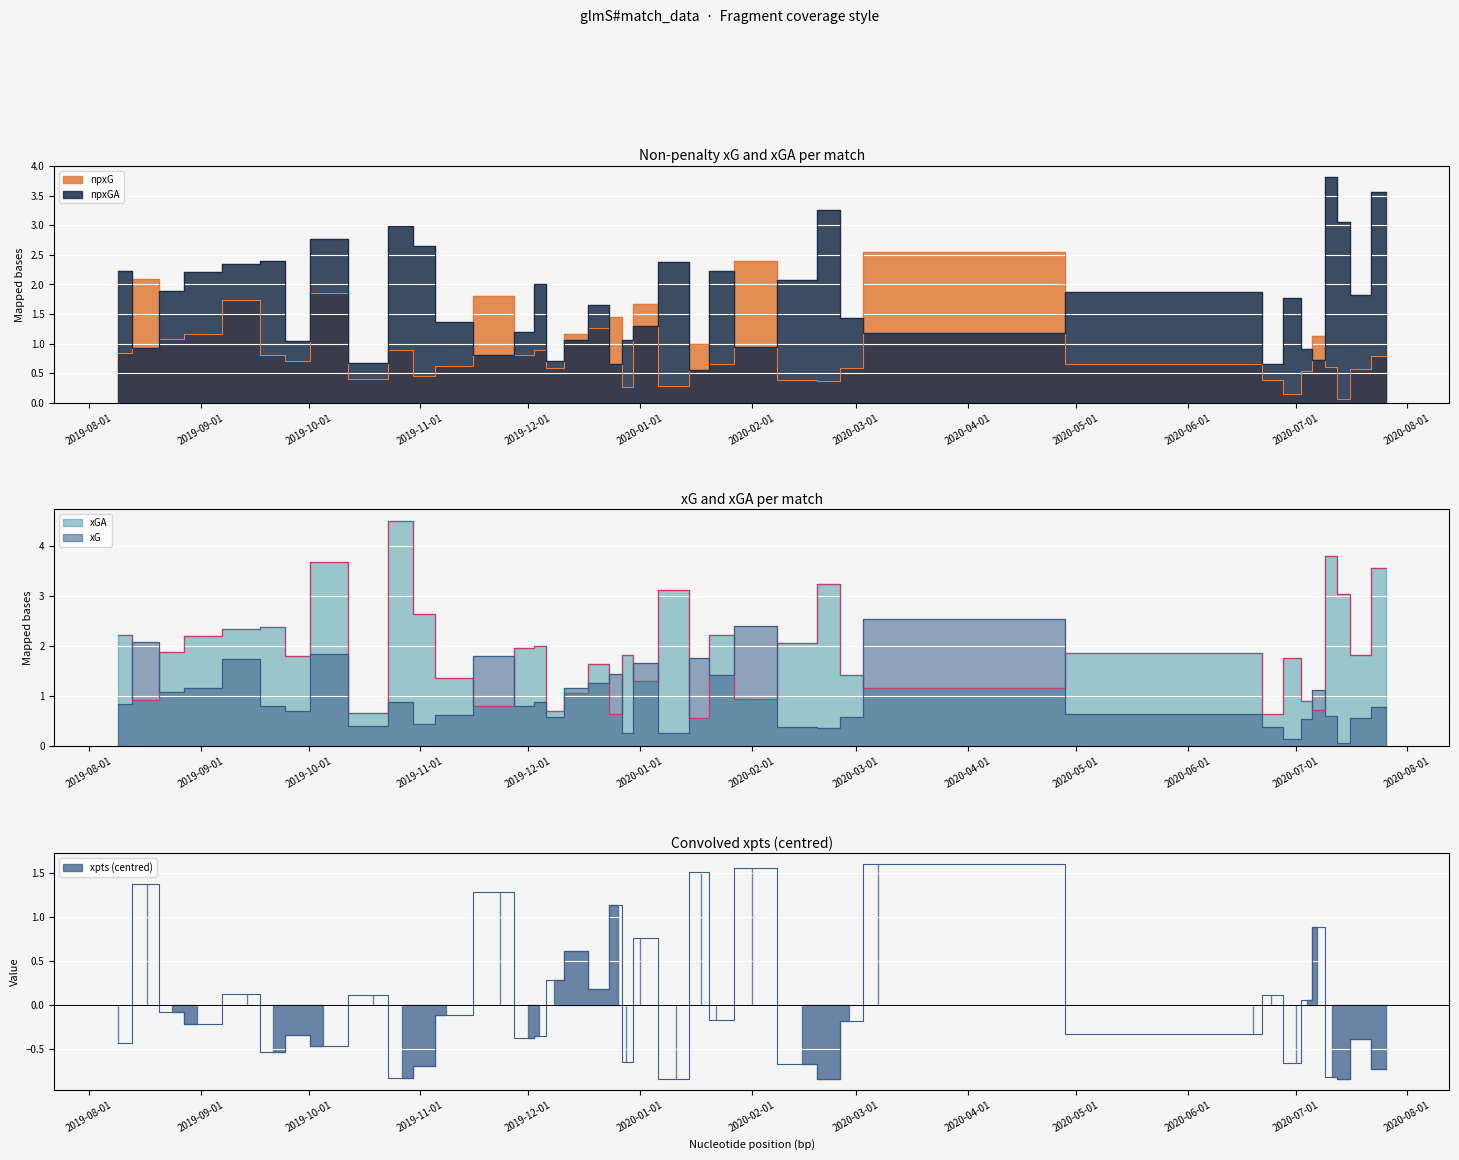

In npxGA, how many points are higher than both neighbors (excluding endpoints)?

11